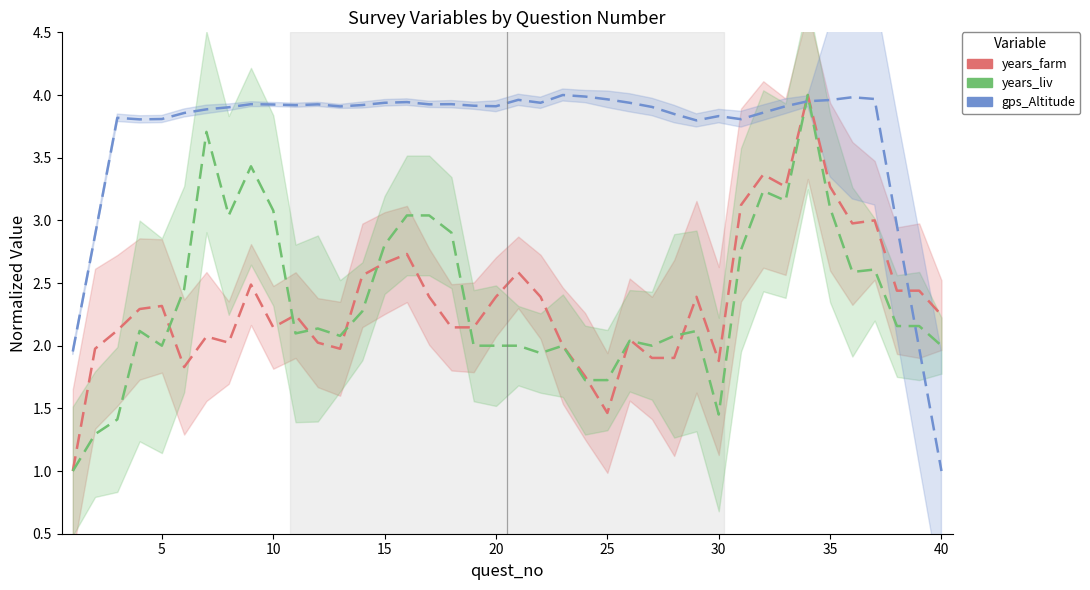

True or false: gps_Altitude and years_farm intersect in this chart.

True